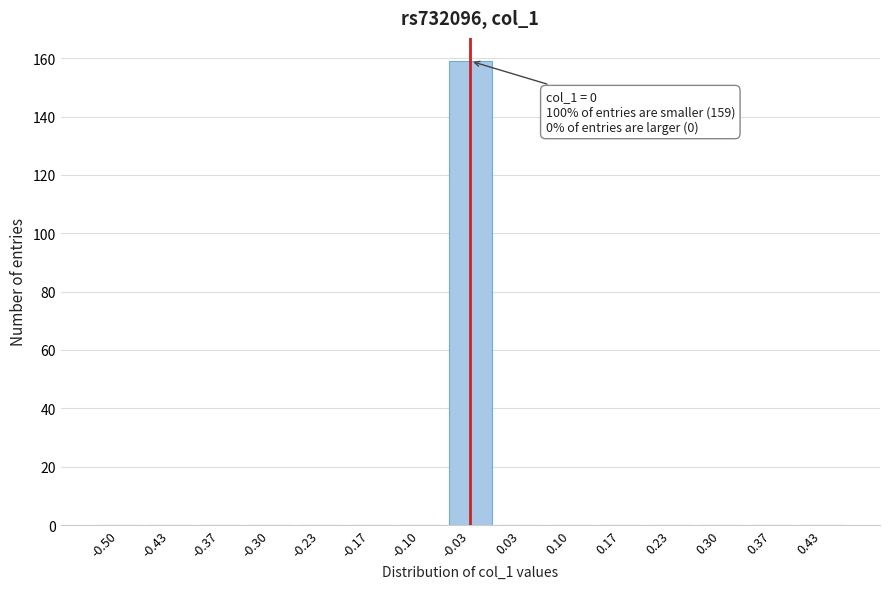

Reading left to right, transcribe all the data shown in this chart.

-0.50=0	-0.43=0	-0.37=0	-0.30=0	-0.23=0	-0.17=0	-0.10=0	-0.03=159	0.03=0	0.10=0	0.17=0	0.23=0	0.30=0	0.37=0	0.43=0